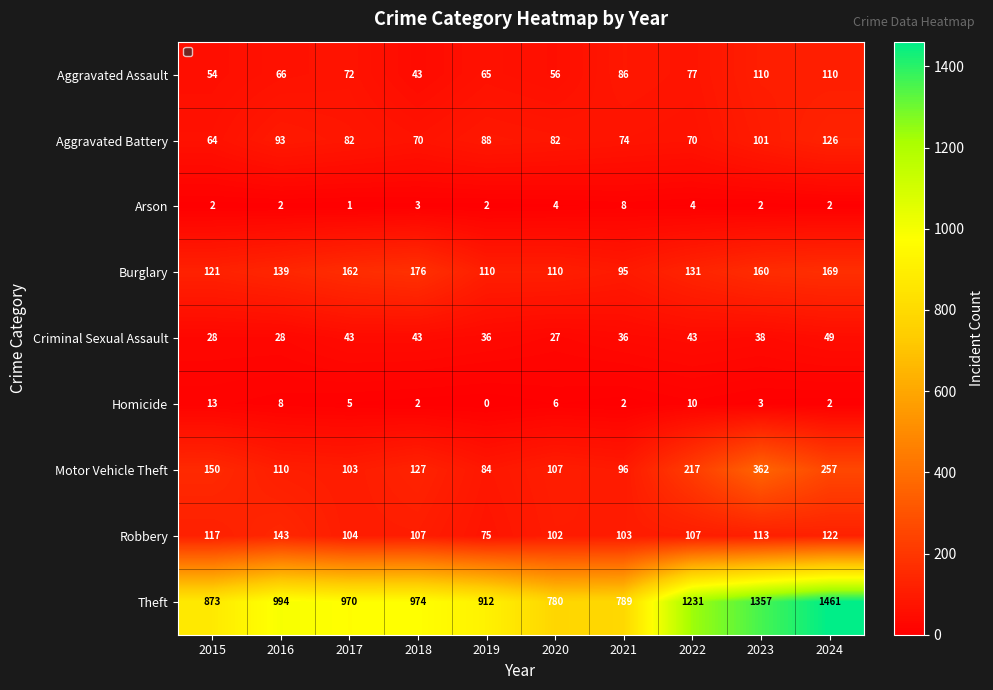

The Theft series shows 2023 at 2022. True or false?

False